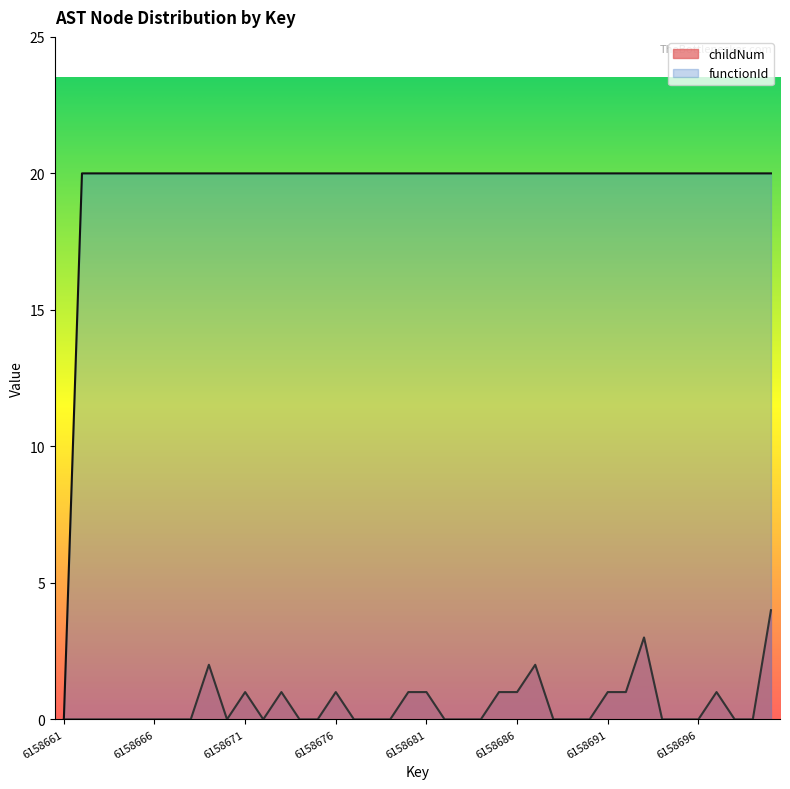

List the series in order of their overall mean, highest first.

functionId, childNum